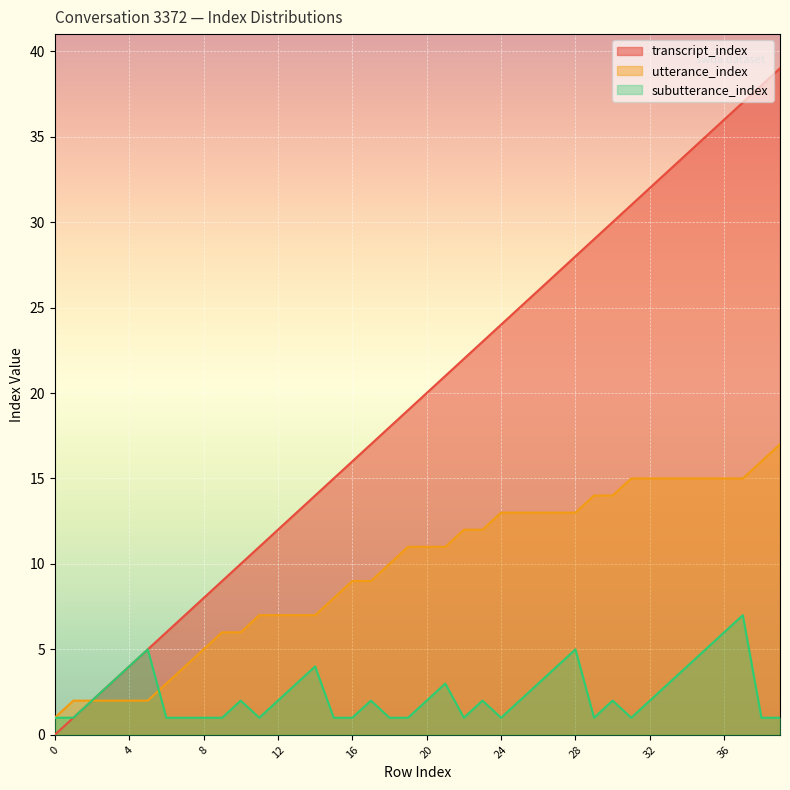

What are all the series names shown in the legend?

transcript_index, utterance_index, subutterance_index